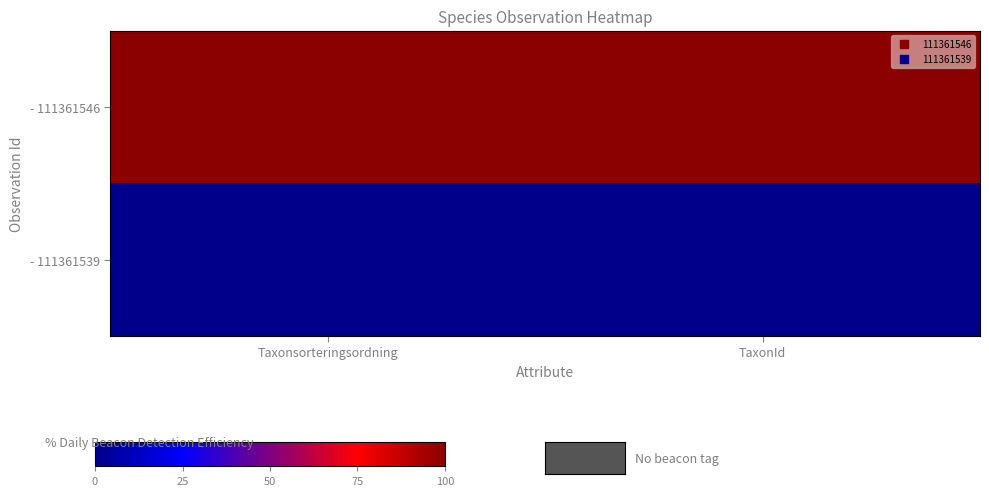

Between Taxonsorteringsordning and TaxonId, which is larger?

Taxonsorteringsordning